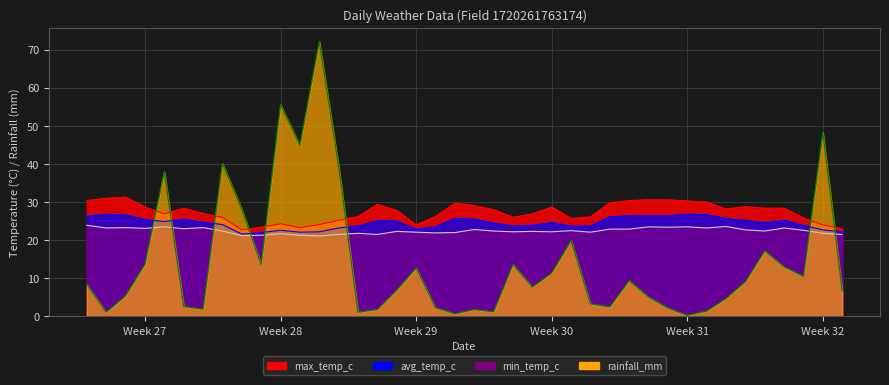

Which series has the largest range (max minus min)?

rainfall_mm